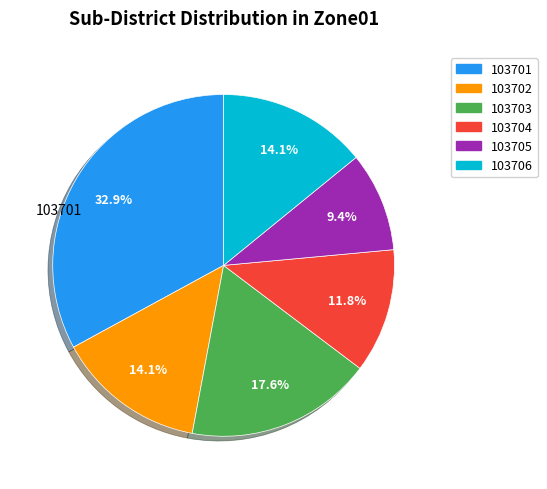

How many segments does this pie chart have?

6